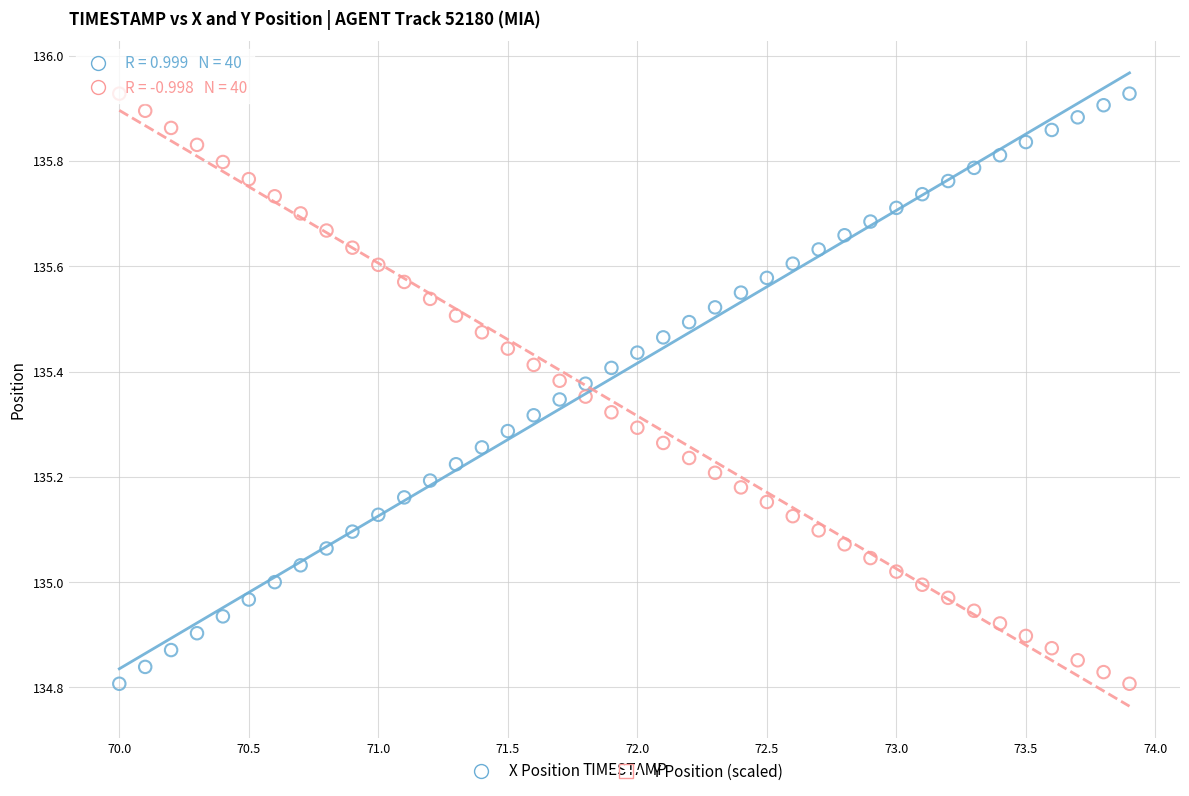

Across all data points, what is the range of Y values (max minus min)?

1.1